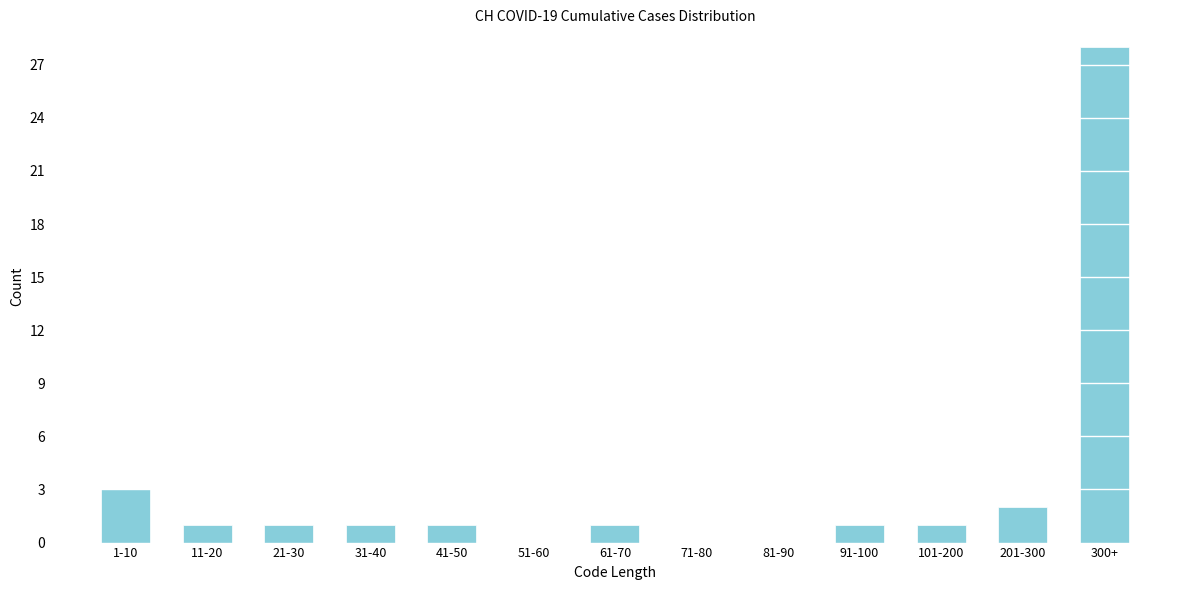

Reading left to right, list all the values displayed in this chart.

1-10=3	11-20=1	21-30=1	31-40=1	41-50=1	51-60=0	61-70=1	71-80=0	81-90=0	91-100=1	101-200=1	201-300=2	300+=28